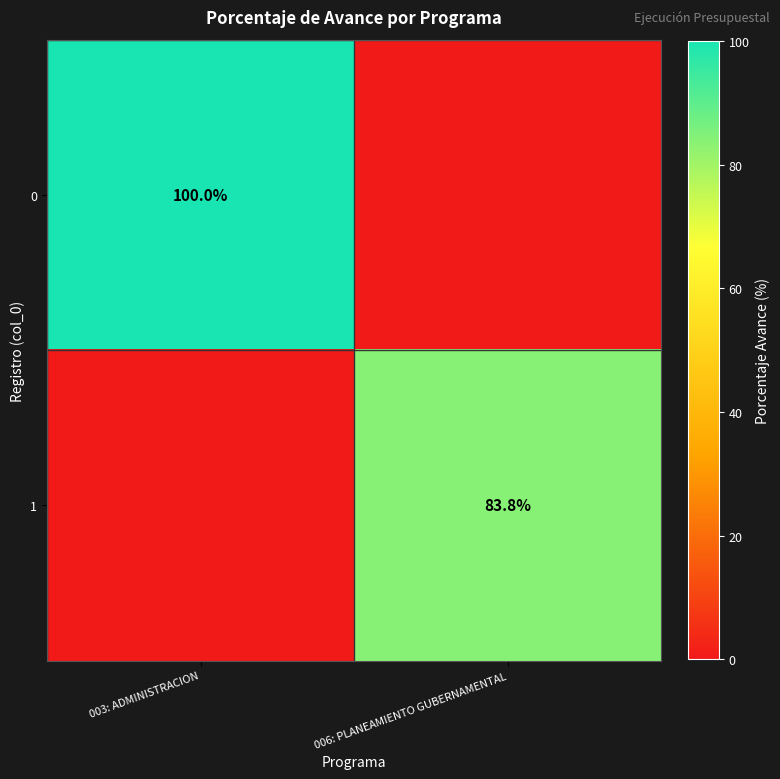

True or false: 0 has a value of 100.0 at 003: ADMINISTRACION.

True